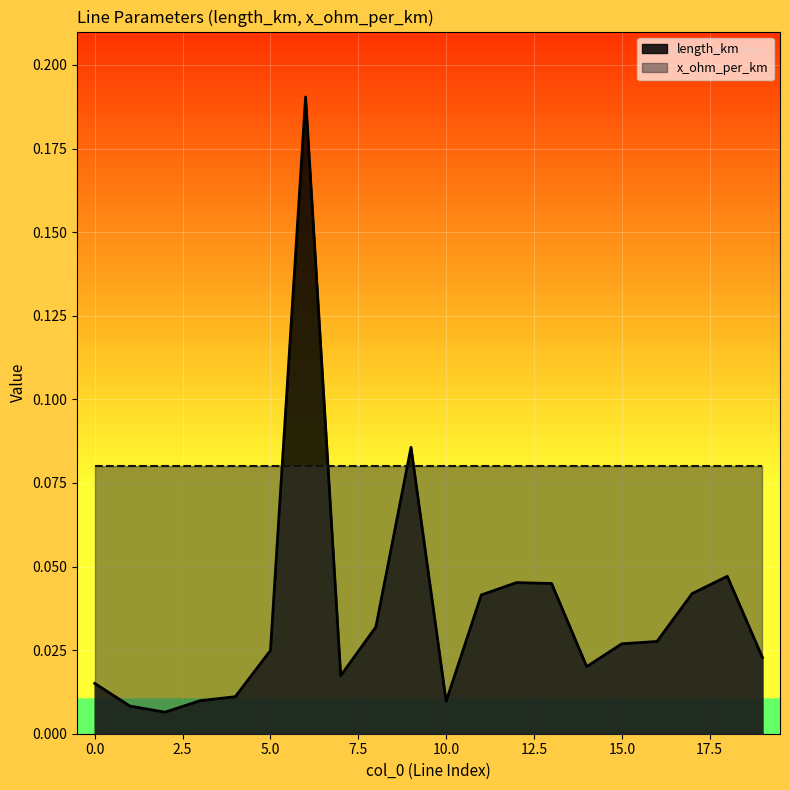

How many distinct data groups are displayed?

2